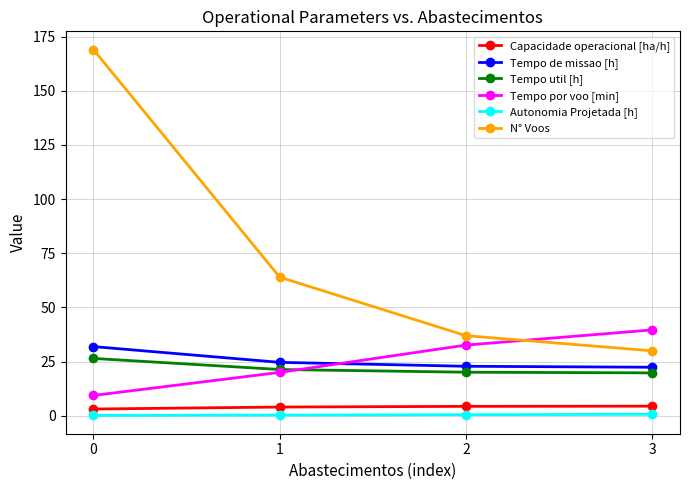

What is the average value of the N° Voos series?

75.0